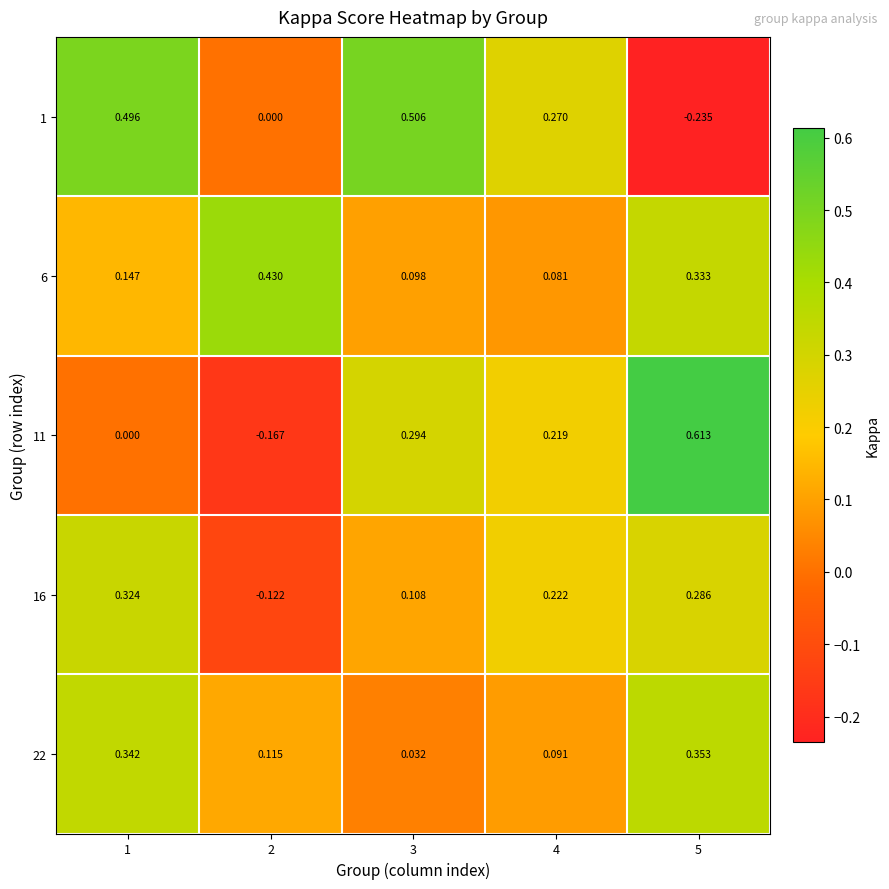

Is the value of 16 at 1 greater than the value of 11 at 5?

No